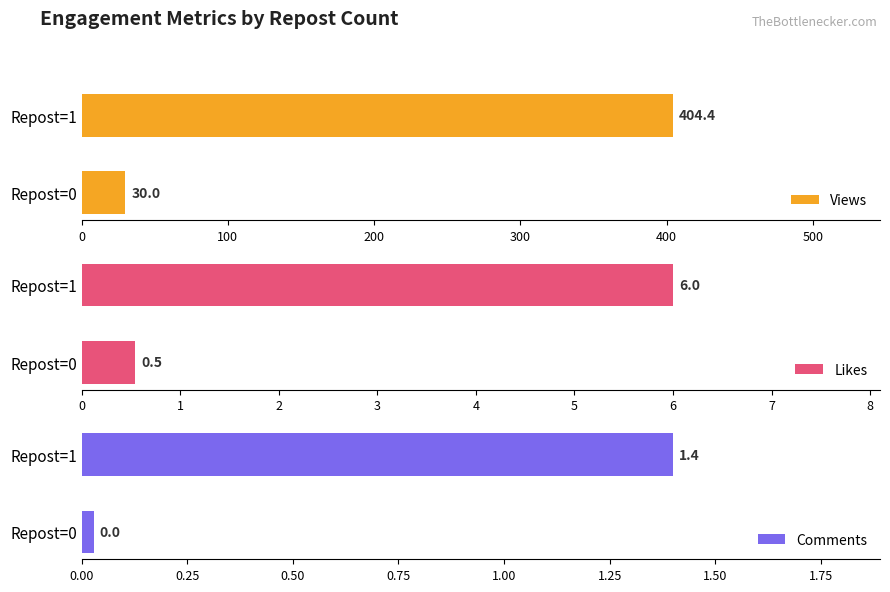

How many bars are there in total?

6